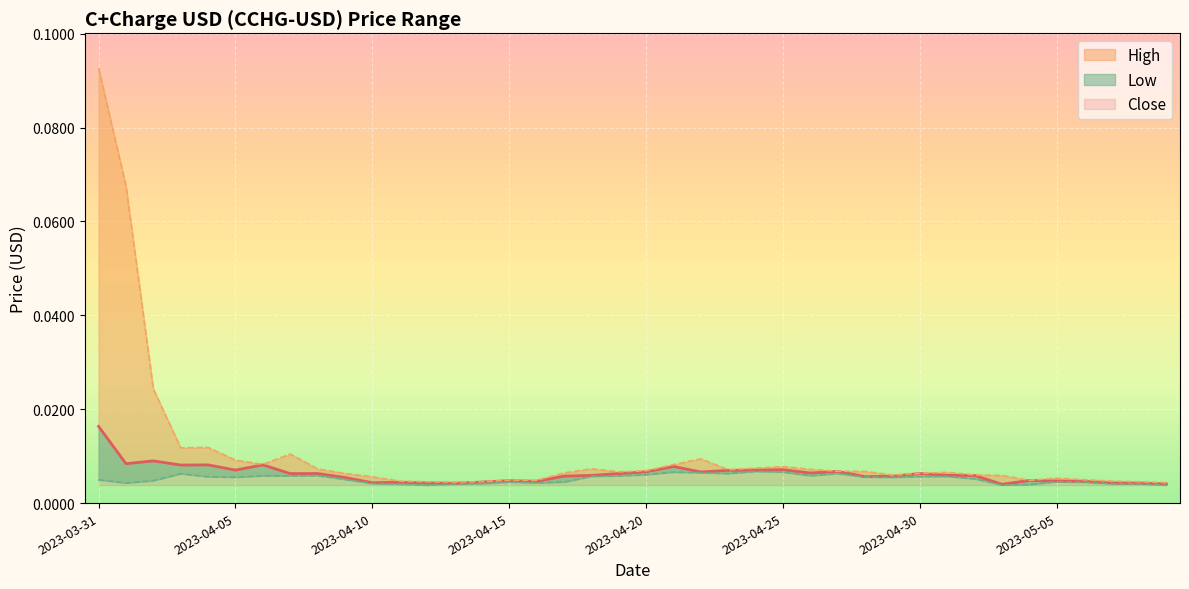

Which has a higher value, 2023-04-07 or 2023-04-15?

2023-04-07